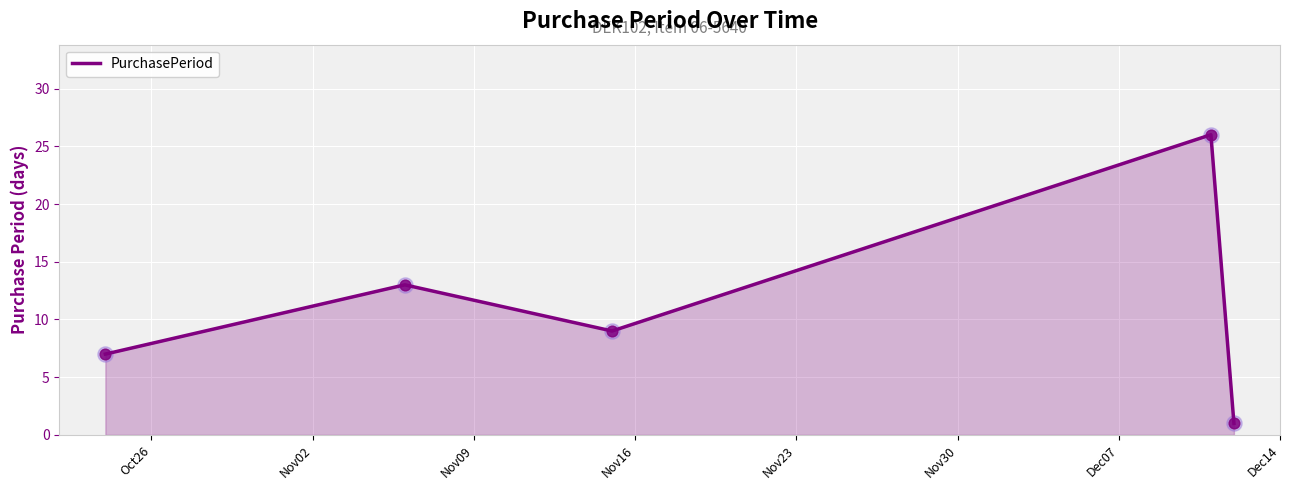

How many interior local peaks (higher than both neighbors) does the data have?

2